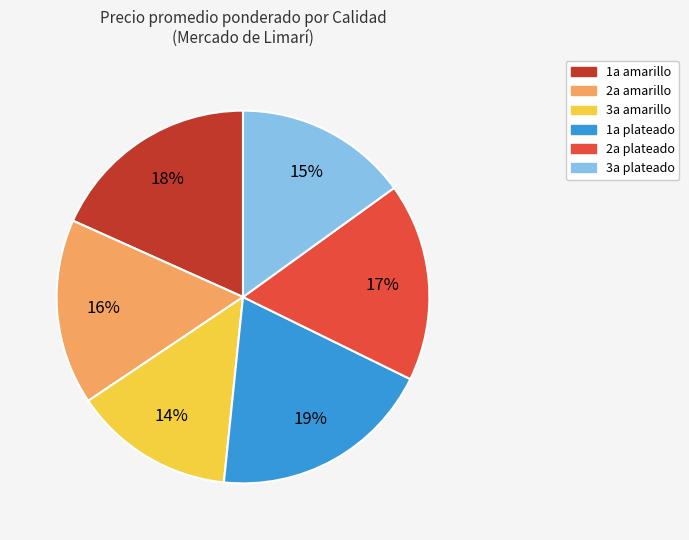

True or false: 3a amarillo accounts for 25% of the total.

False